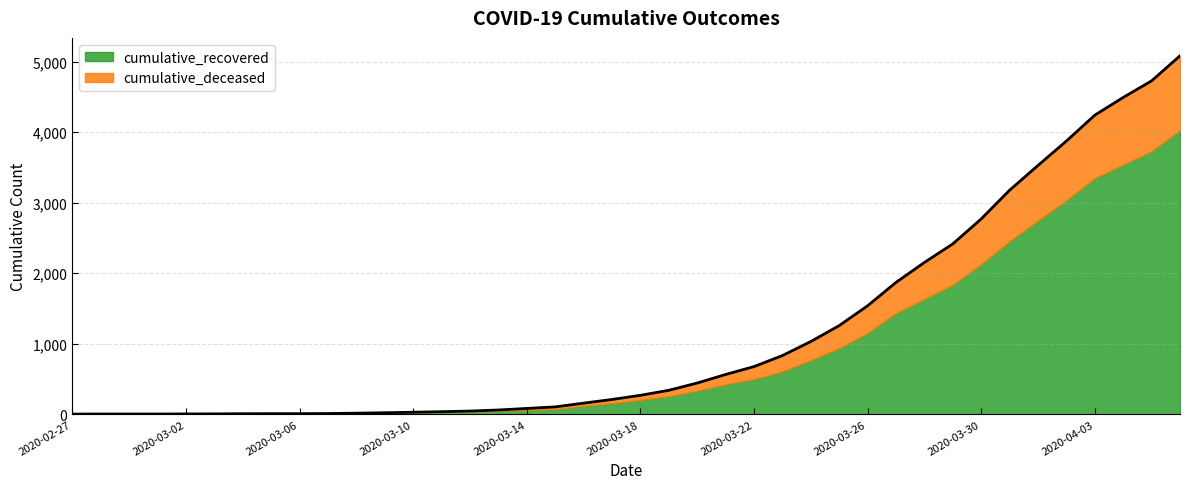

Between 2020-03-14 and 2020-03-29, which is larger?

2020-03-29